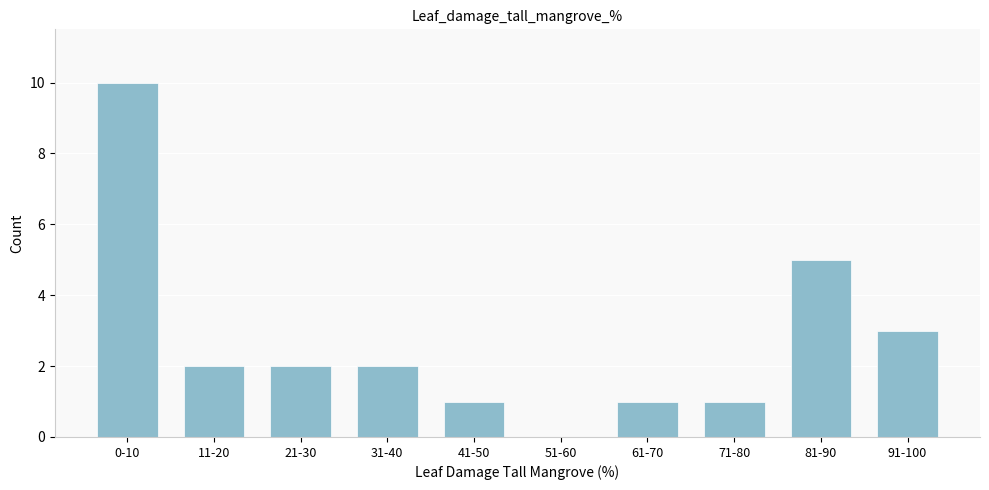

Reading left to right, transcribe all the data shown in this chart.

0-10=10	11-20=2	21-30=2	31-40=2	41-50=1	51-60=0	61-70=1	71-80=1	81-90=5	91-100=3